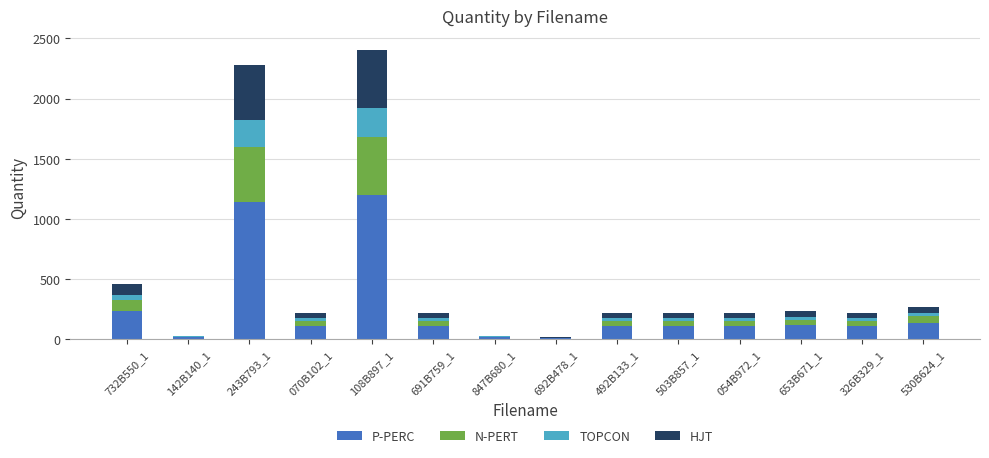

At which label is P-PERC closest to 603?

732B550_1